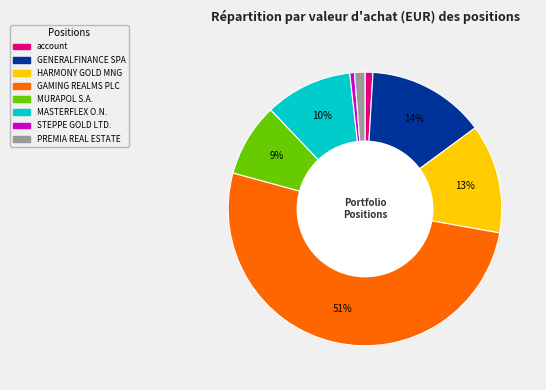

To the nearest percent, what is the average slice percentage?

12%